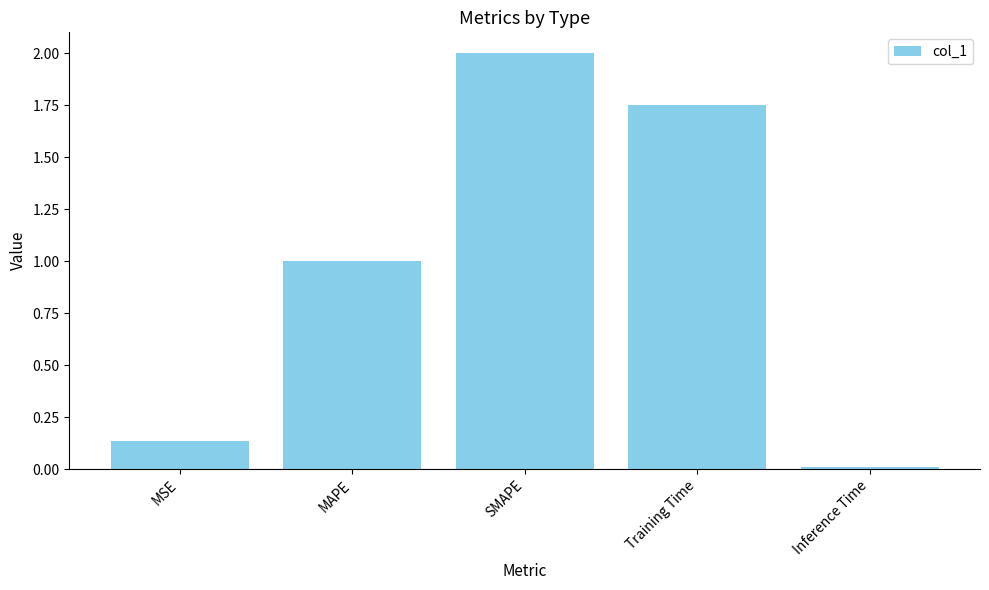

What is the change in value from Training Time to Inference Time?

-1.7